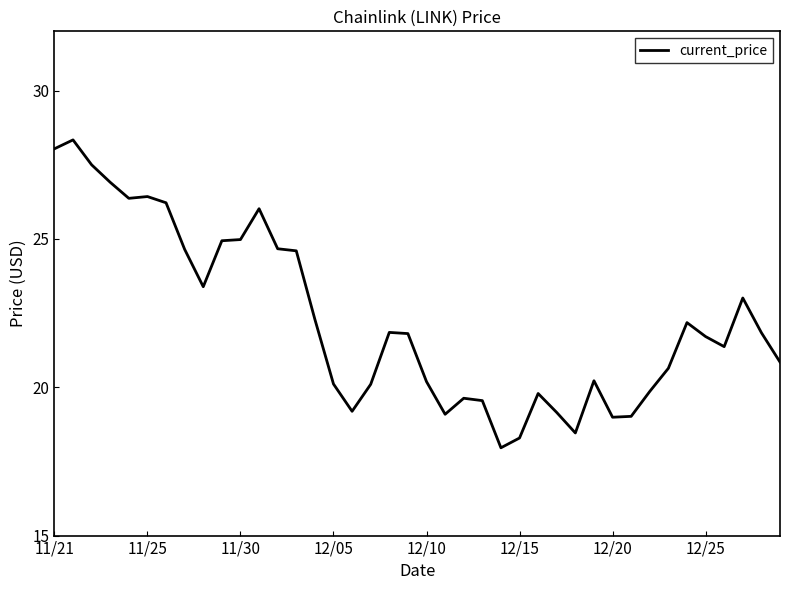

What is the difference between the maximum and minimum values?

10.4